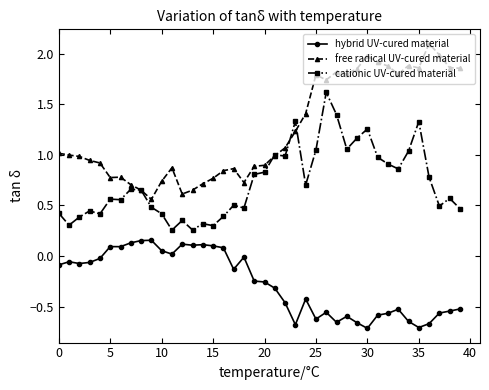

Does the chart display data point markers on the line(s)?

Yes